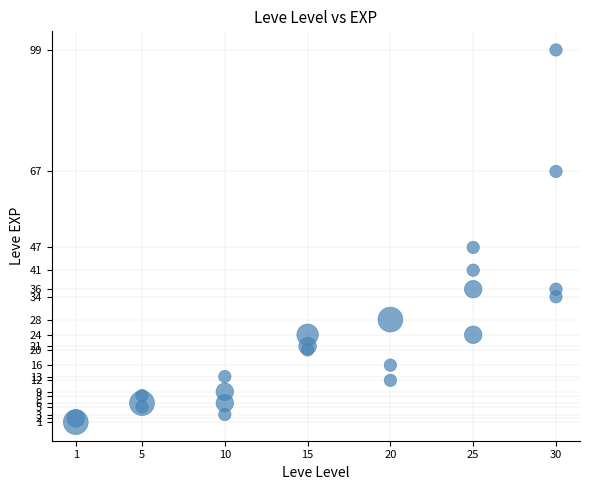

What Y value in the scatter plot is closest to 50?

47